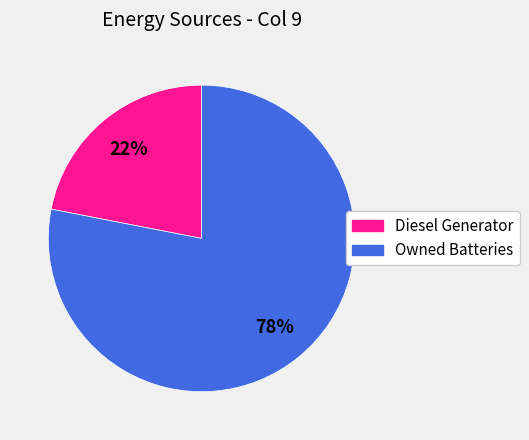

To the nearest percent, what is the average slice percentage?

50%